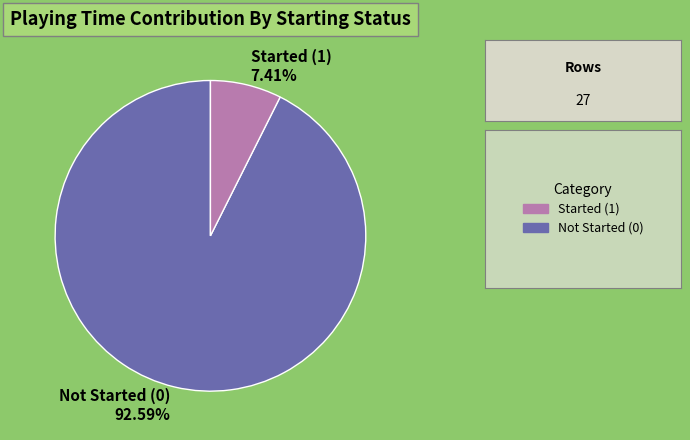

Between Started (1) and Not Started (0), which is larger?

Not Started (0)